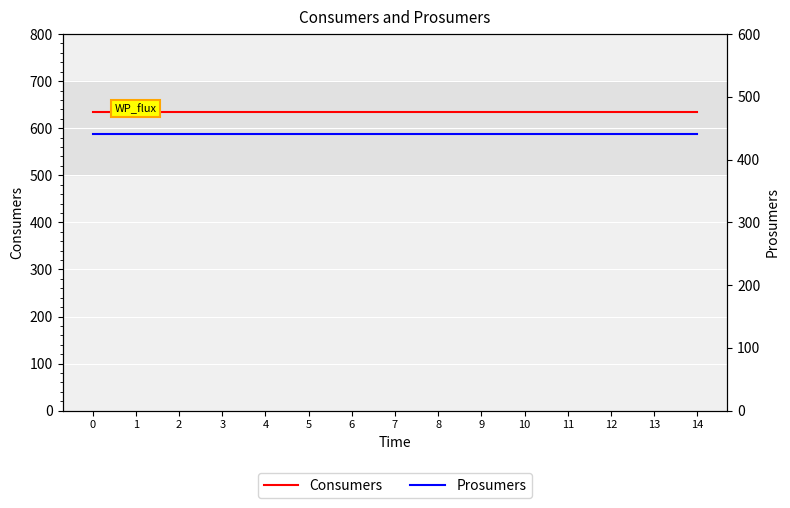

Is the value of Prosumers at 1 greater than the value of Consumers at 10?

No